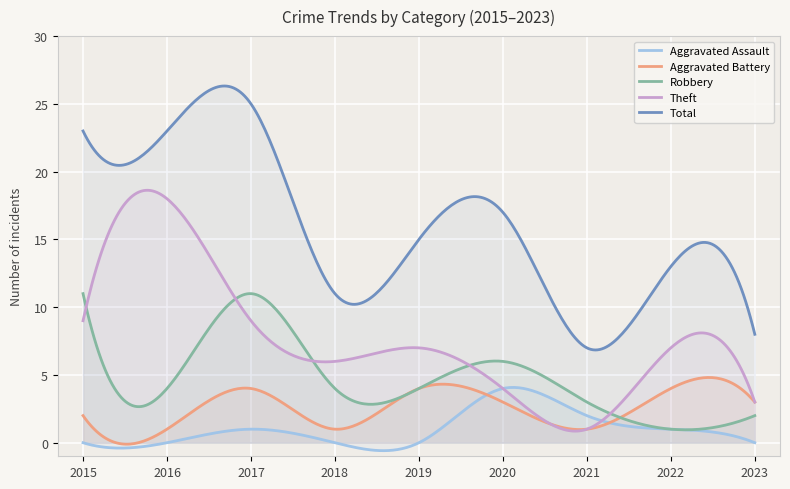

Between 2018 and 2021, which is larger?

2021